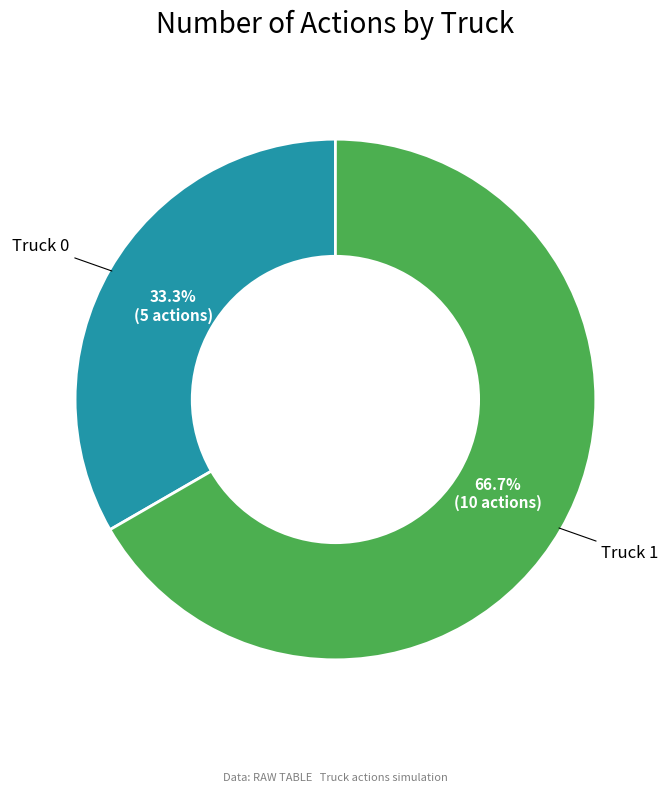

Is there a majority slice in this chart?

Yes